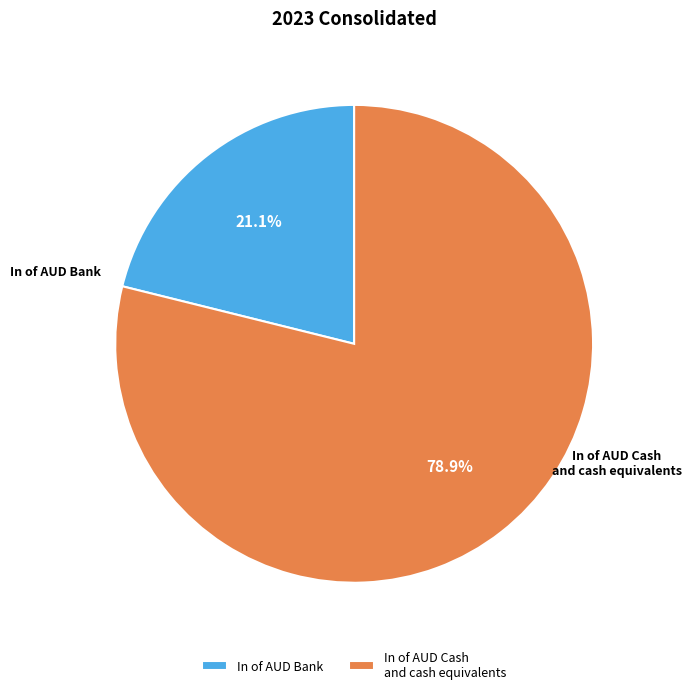

Which category has the smallest portion of the pie?

In of AUD Bank